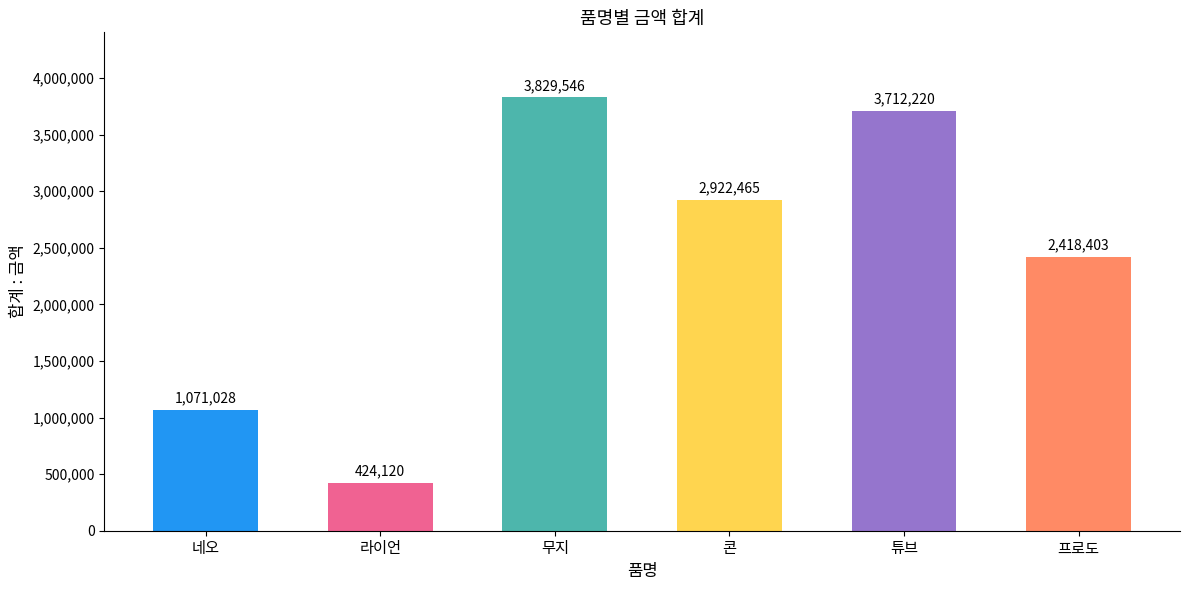

What is the greatest value displayed?

3829546